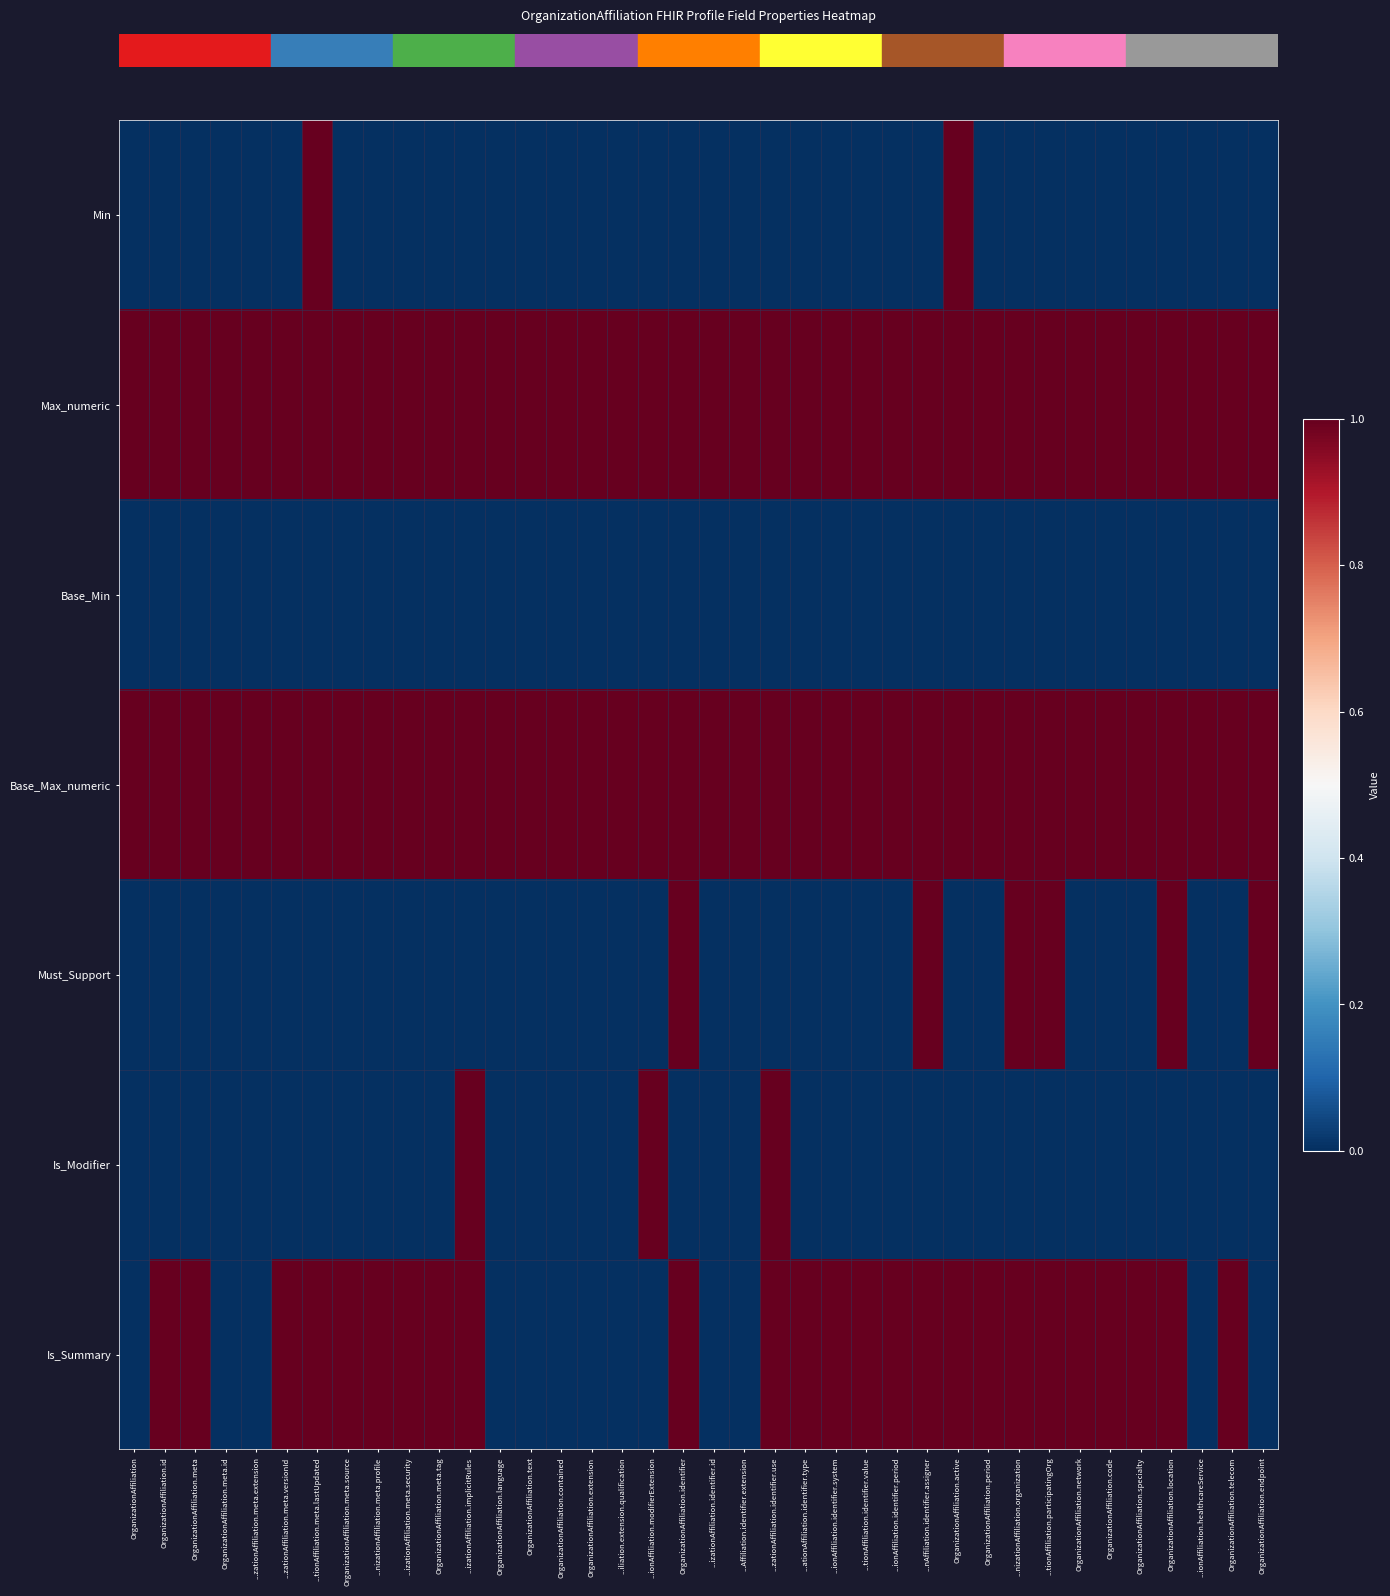

What is the maximum value shown in the chart?

1